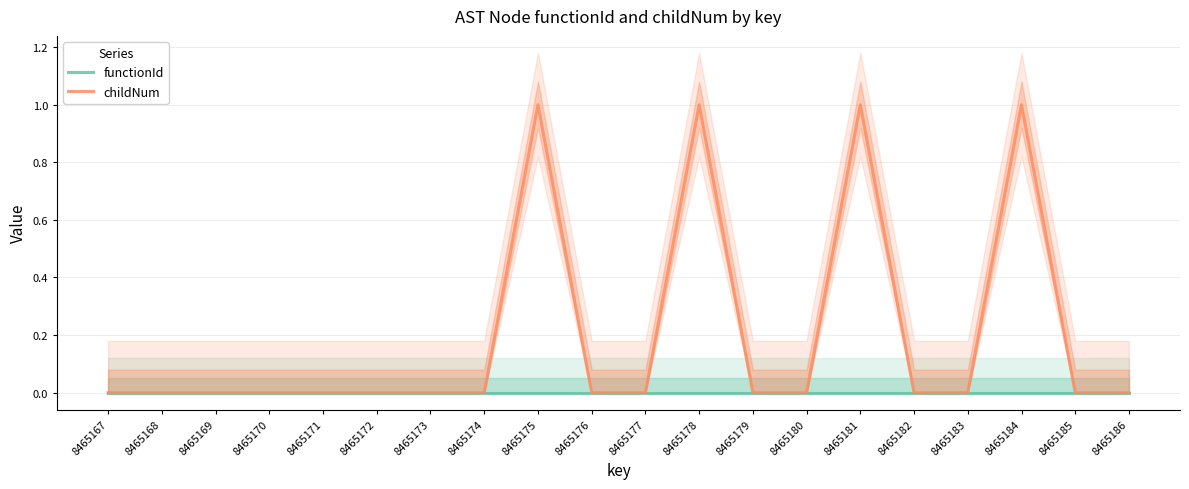

Between 8465168 and 8465183, which is larger?

8465168